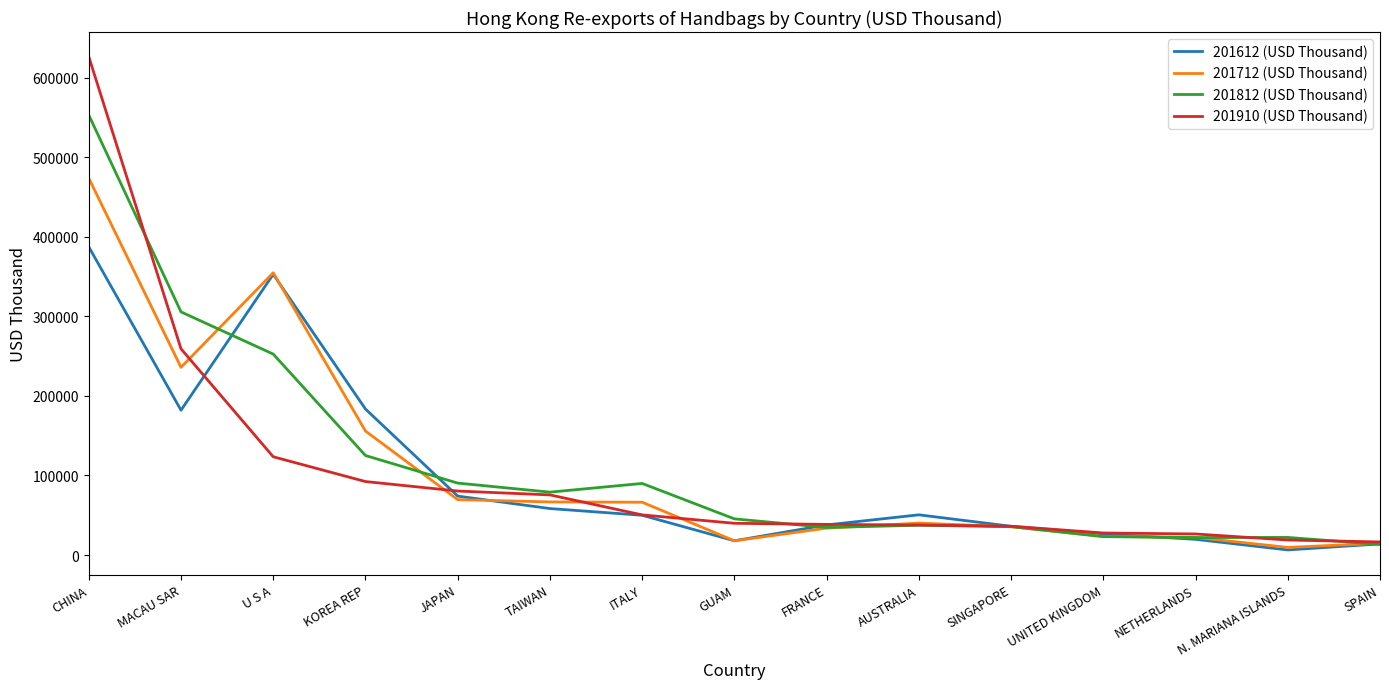

What is the difference between the second highest and second lowest values in the 201910 (USD Thousand) series?

240176.4